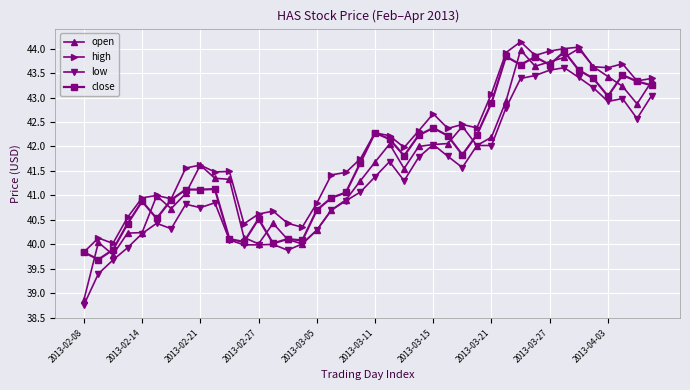

What is the maximum value for high?

44.1